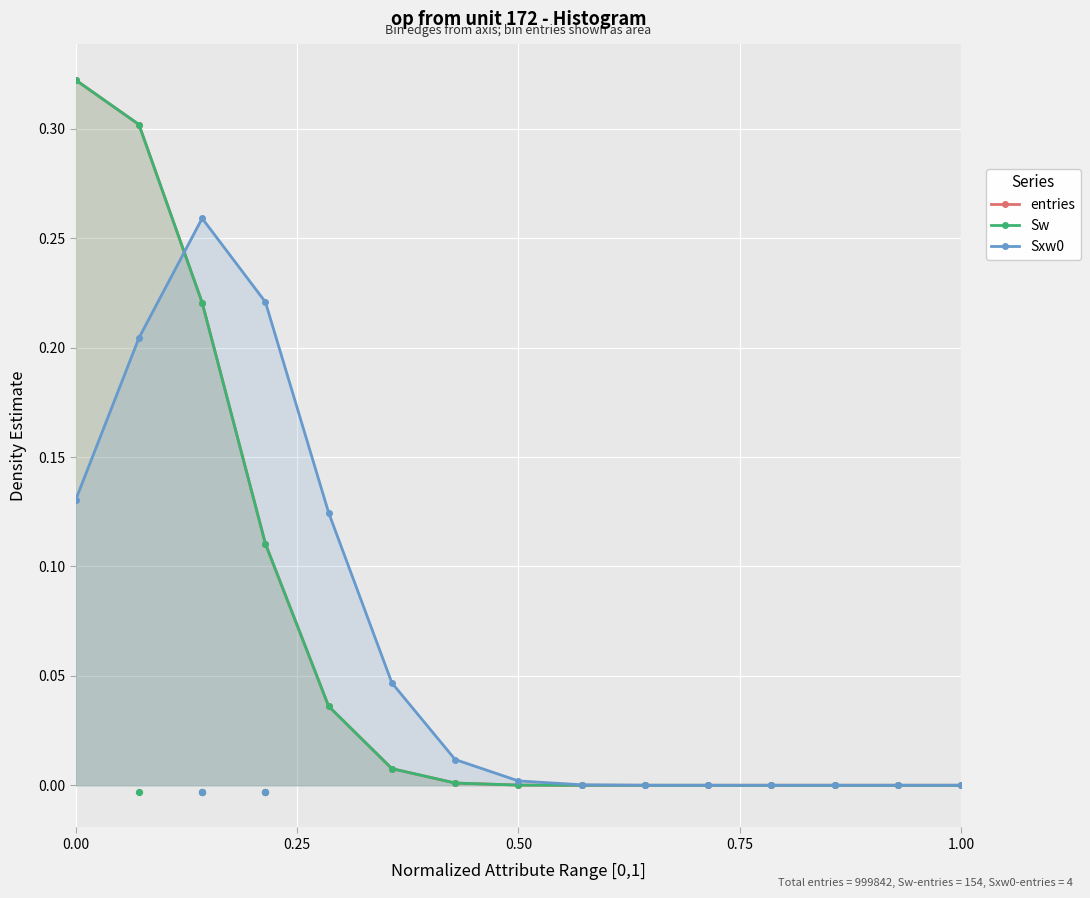

Which series has the largest Y range (max minus min)?

entries